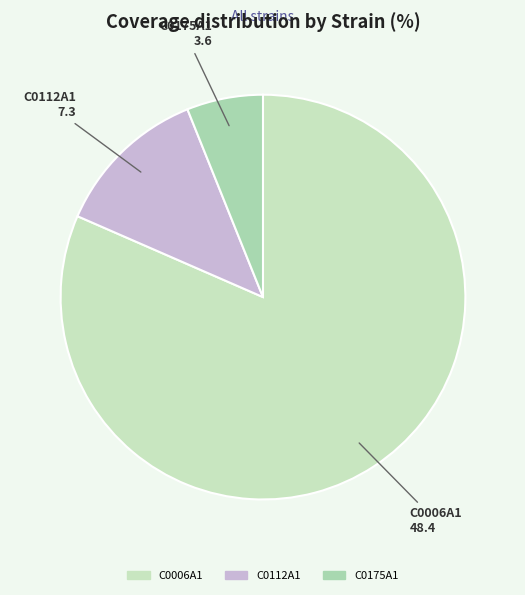

Is there a majority slice in this chart?

Yes